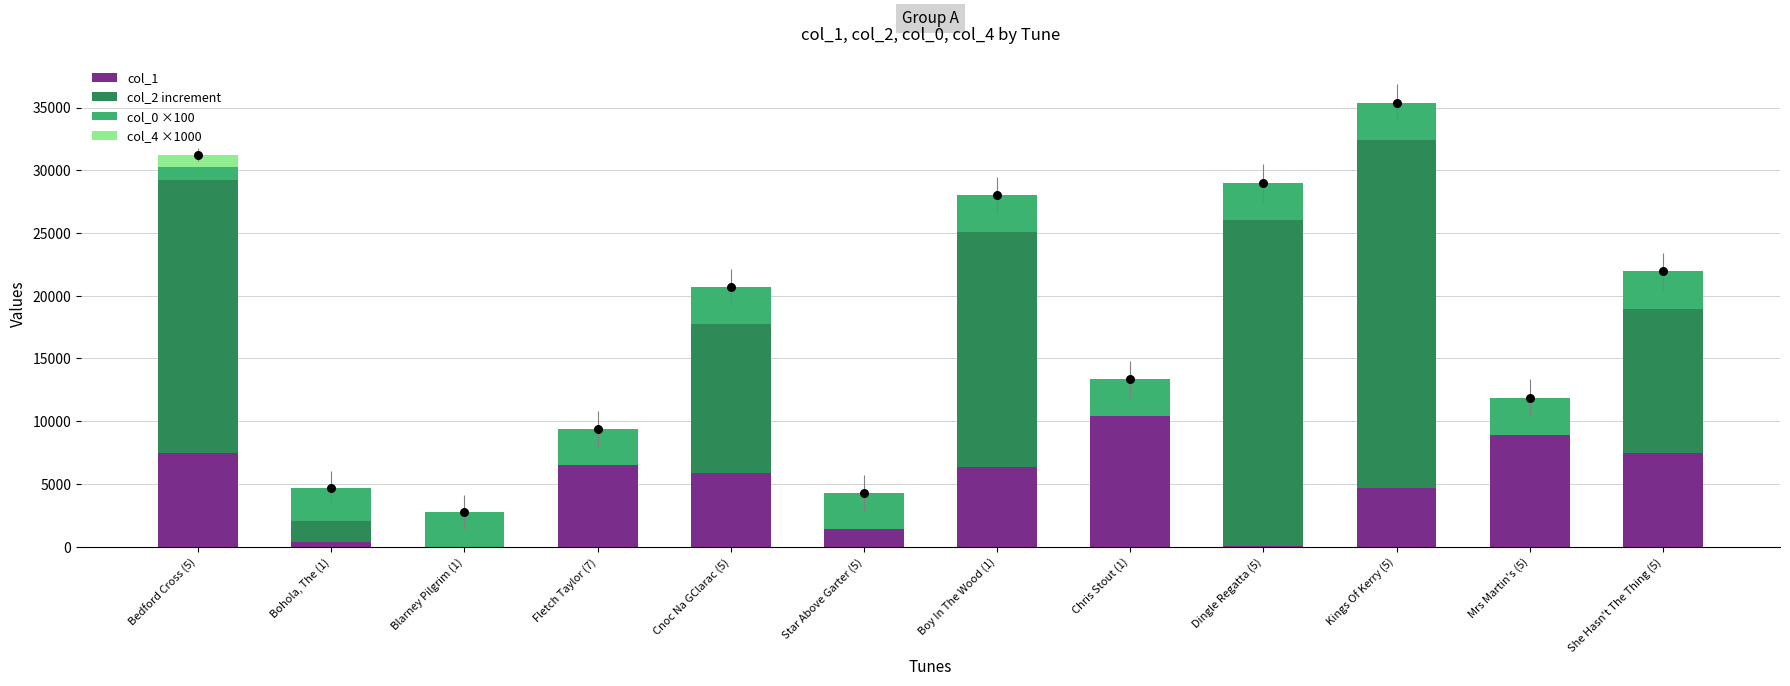

At which category is the sum across all series the highest?

Kings Of Kerry (5)